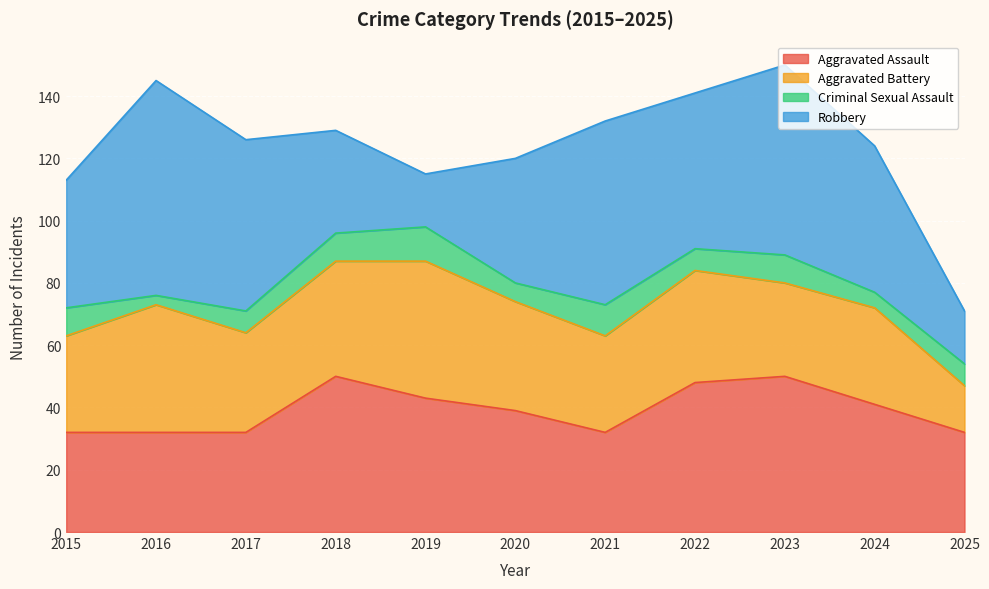

What is the greatest value displayed?

69